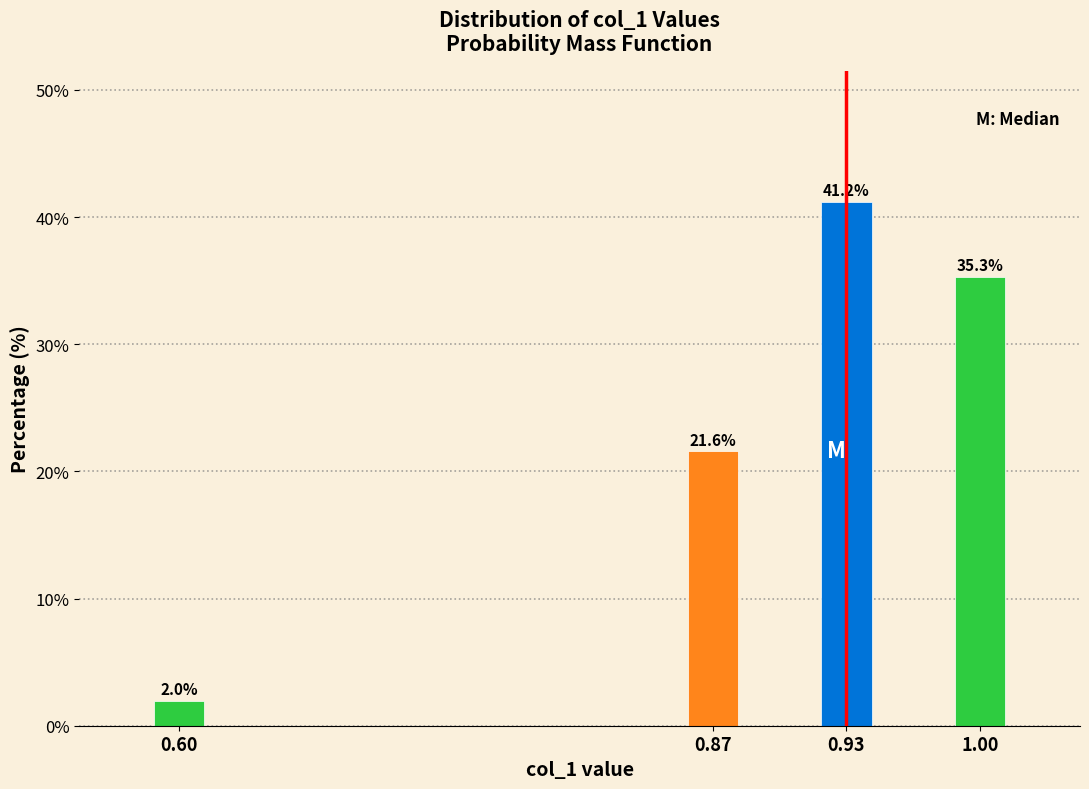

Reading right to left, what are all the values shown in this chart?

1.00=35.3	0.93=41.2	0.87=21.6	0.60=2.0